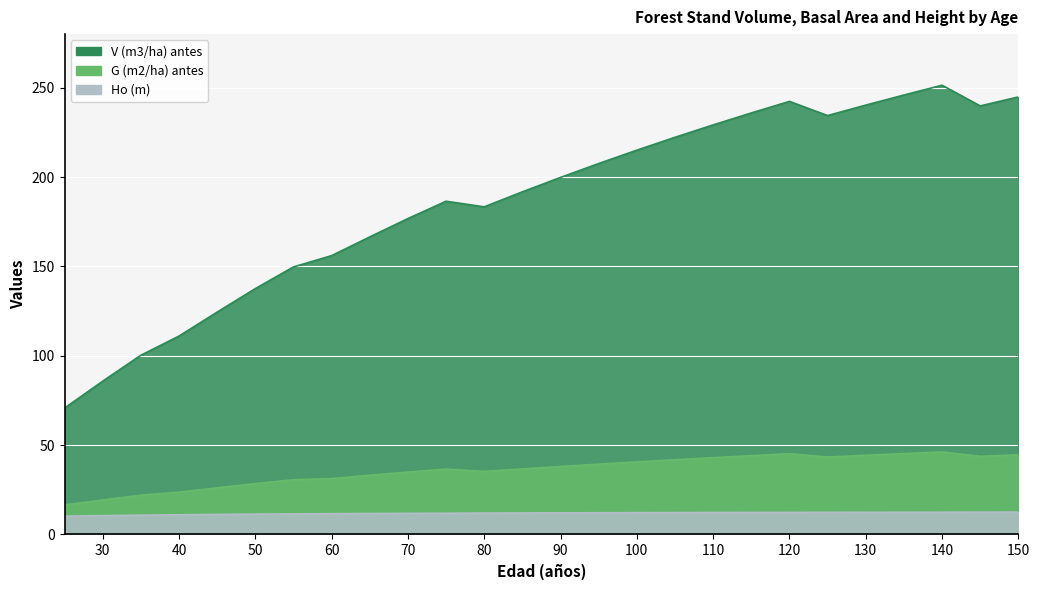

What are all the series names shown in the legend?

V (m3/ha) antes, G (m2/ha) antes, Ho (m)